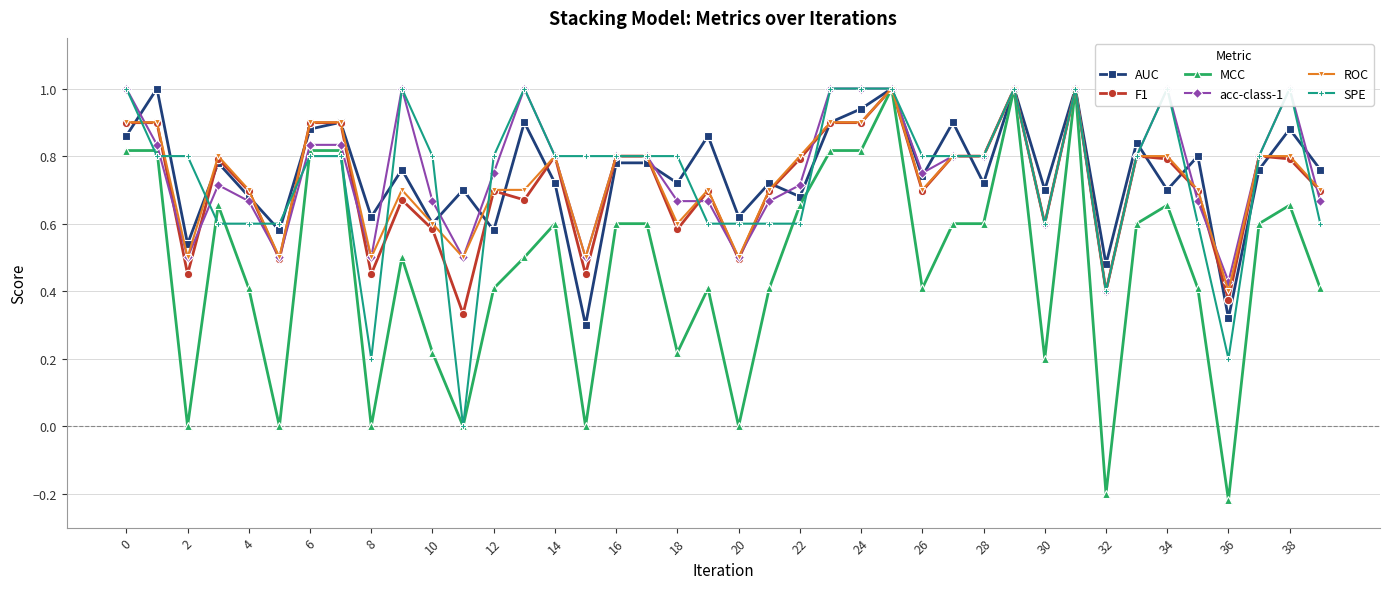

Which series has the largest range (max minus min)?

MCC